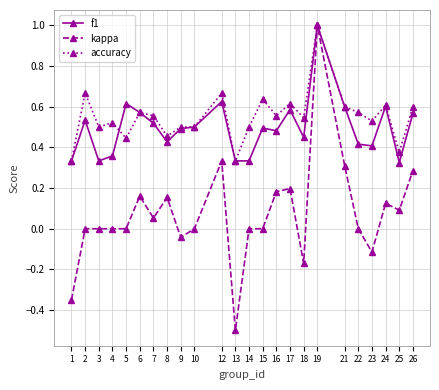

True or false: kappa has more than 0 points higher than both neighbors.

True